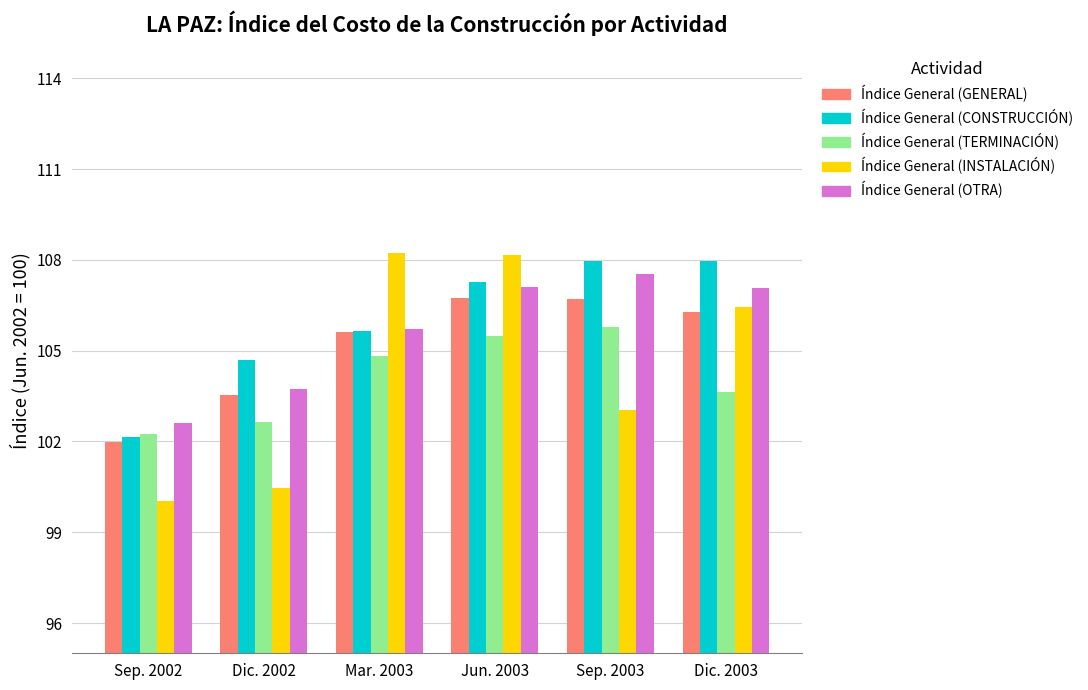

Which series has the largest range (max minus min)?

Índice General (INSTALACIÓN)